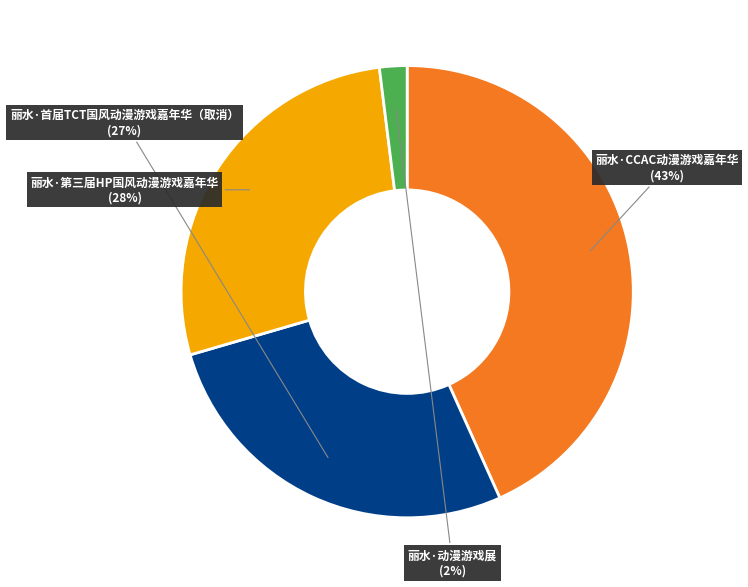

Is the sum of 丽水·动漫游戏展 and 丽水·第三届HP国风动漫游戏嘉年华 greater than half?

No